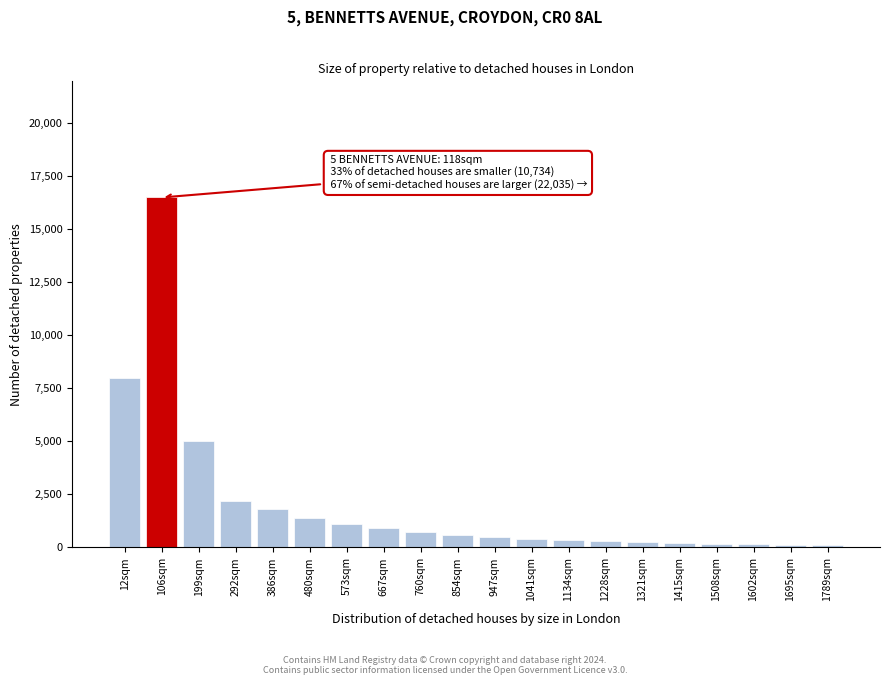

Approximately how many times larger is the value at 854sqm compared to 292sqm?

0.3